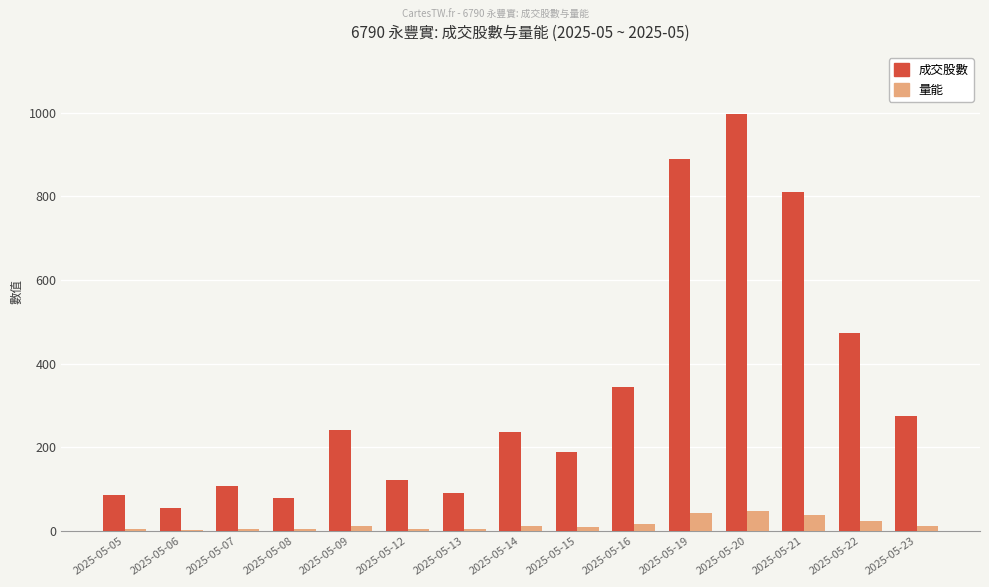

Are the bars horizontal?

No